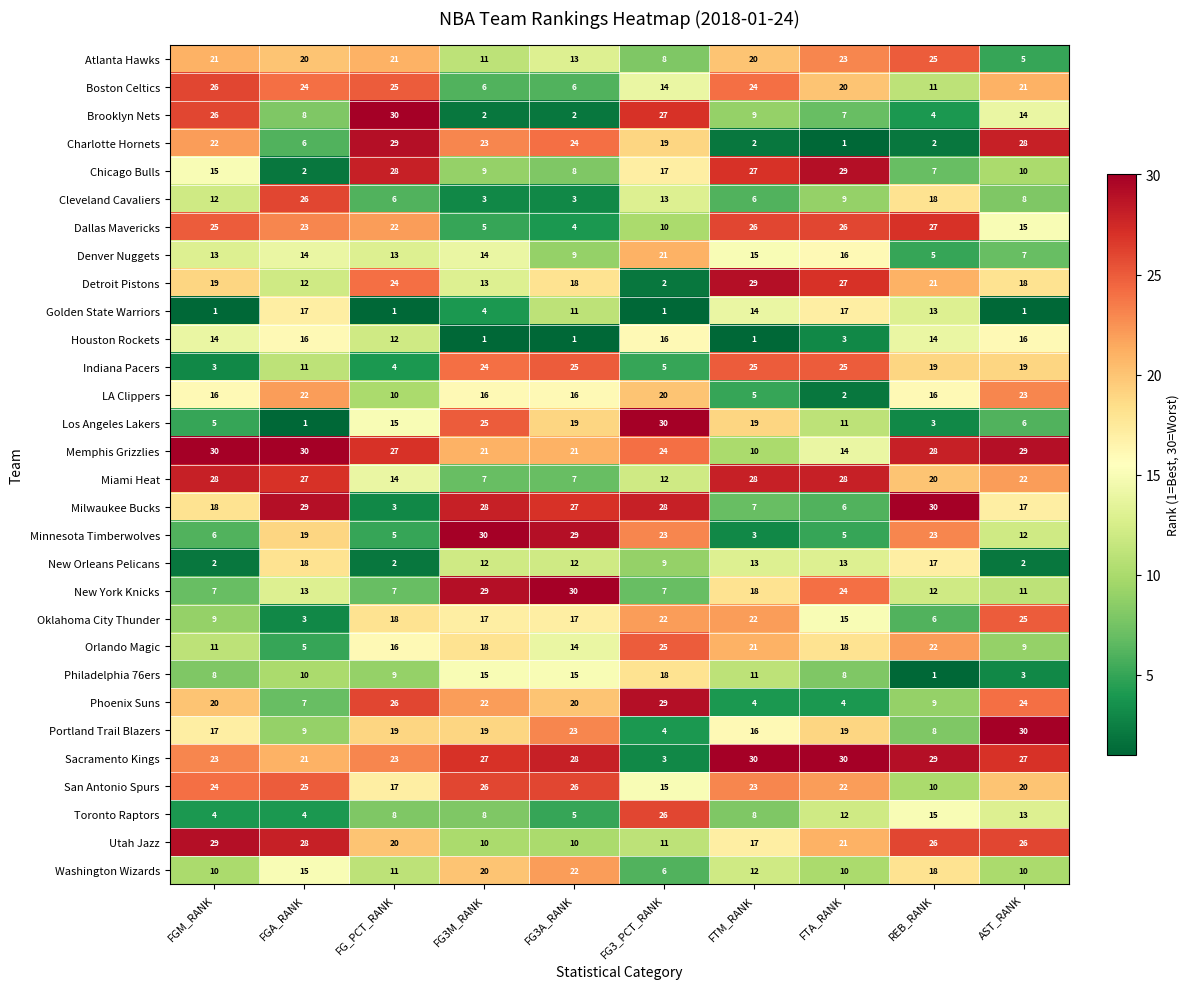

At which category is the sum across all series the highest?

AST_RANK